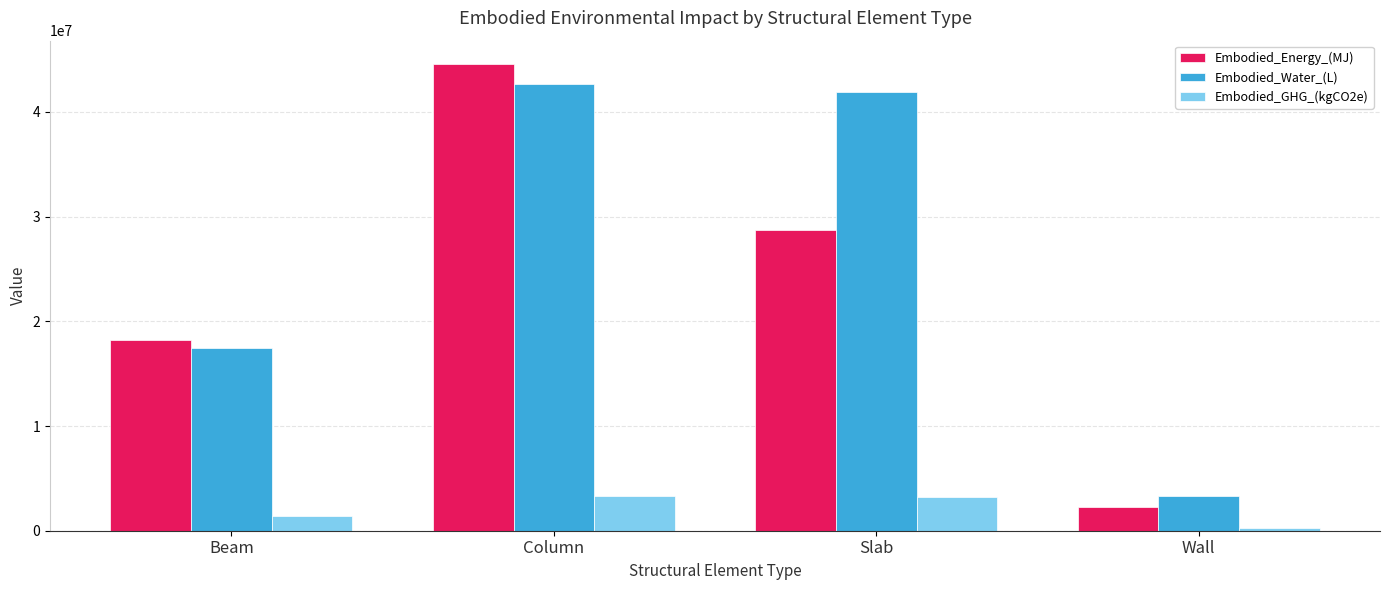

True or false: Embodied_GHG_(kgCO2e) has a value of 1363452.2 at Beam.

True